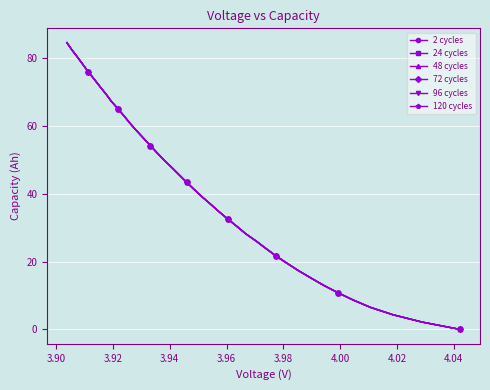

How many lines are shown in the chart?

6